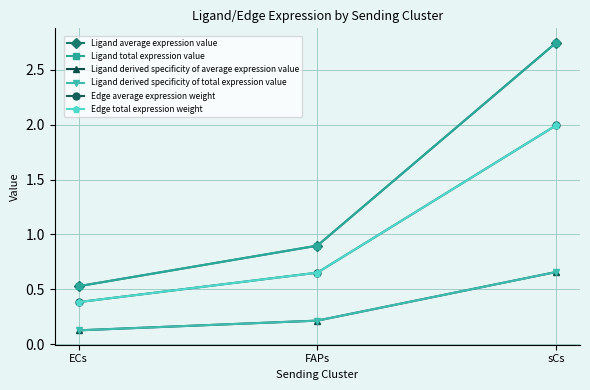

How many Ligand average expression value values are between 0 and 2?

2